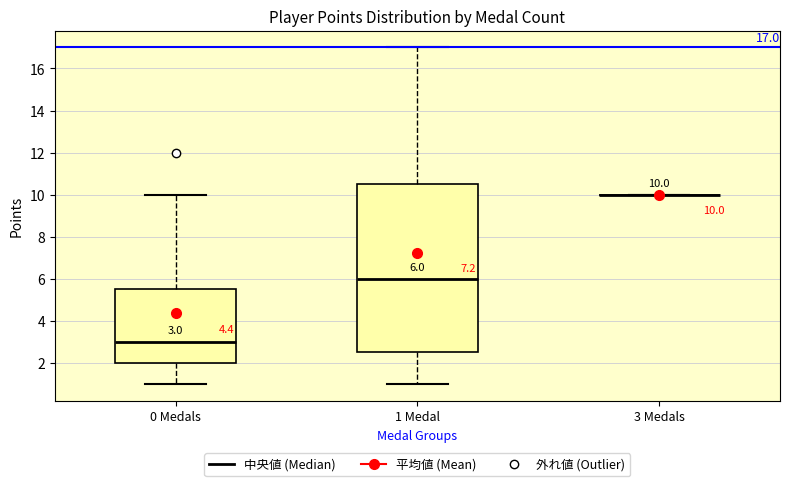

Comparing the boxes themselves (not the whiskers), which one is the tallest?

1 Medal